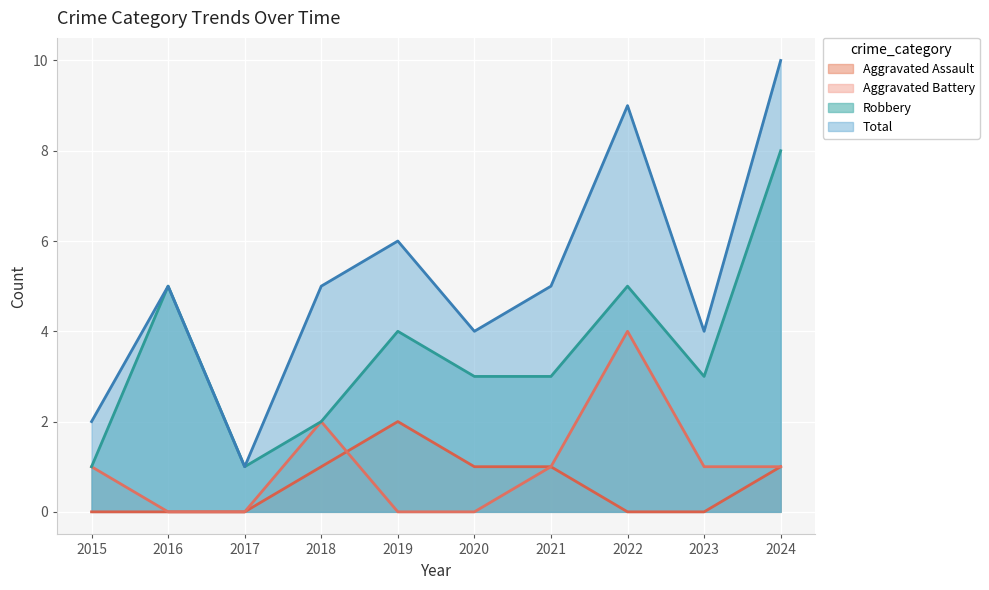

What is the difference between the Aggravated Battery values at 2022 and 2020?

4